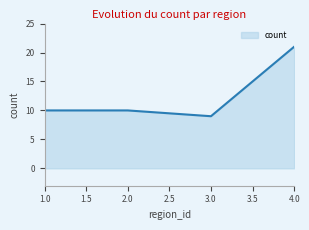

How many lines are shown in the chart?

1